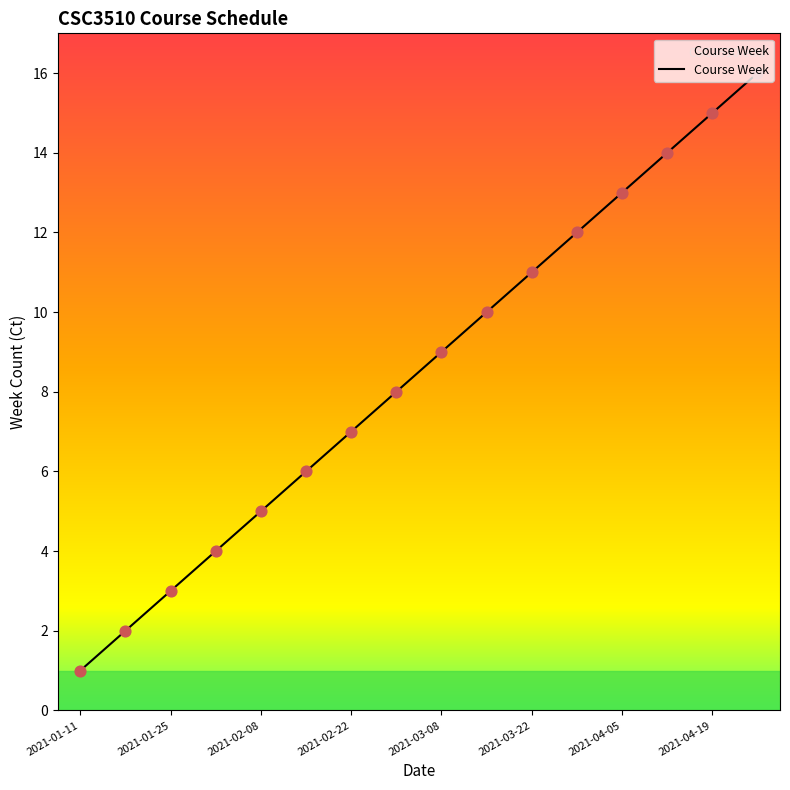

What is the greatest value displayed?

16